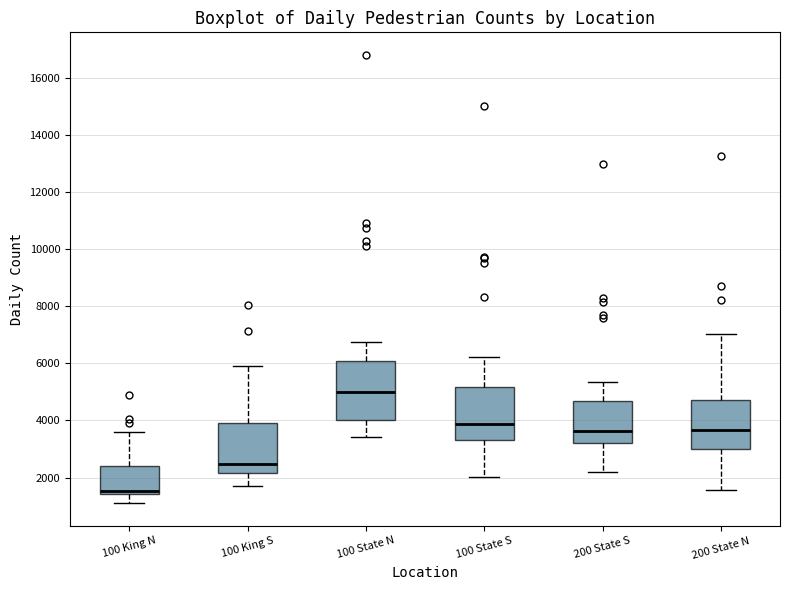

Where does the upper whisker of the box for 100 State S end on the y-axis? The values are not printed on the chart, so give them approximately, as read against the axis.

6200